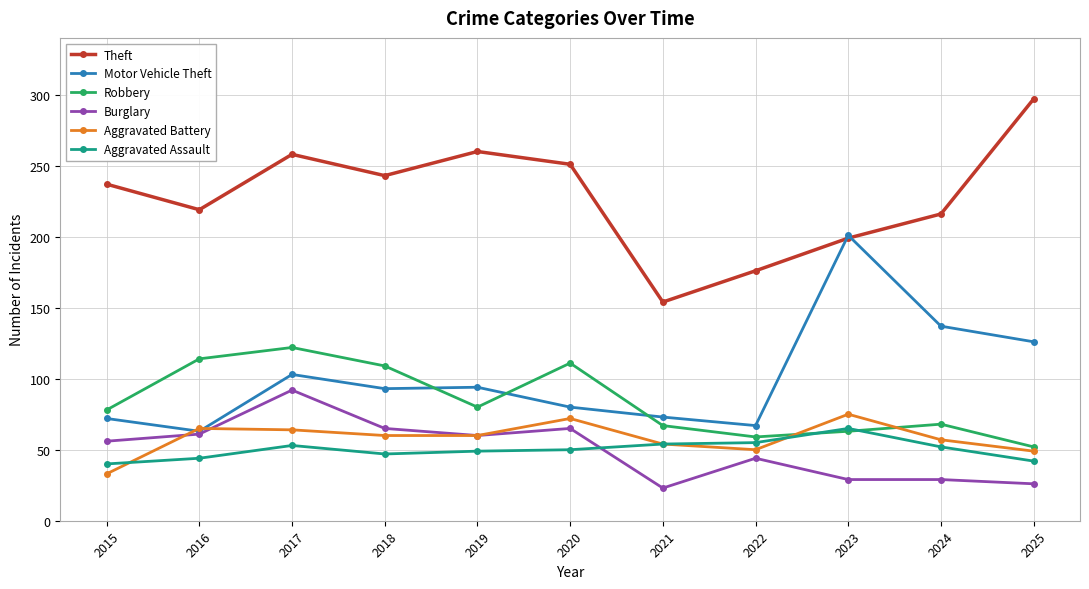

The value of Motor Vehicle Theft at 2023 is 201. True or false?

True